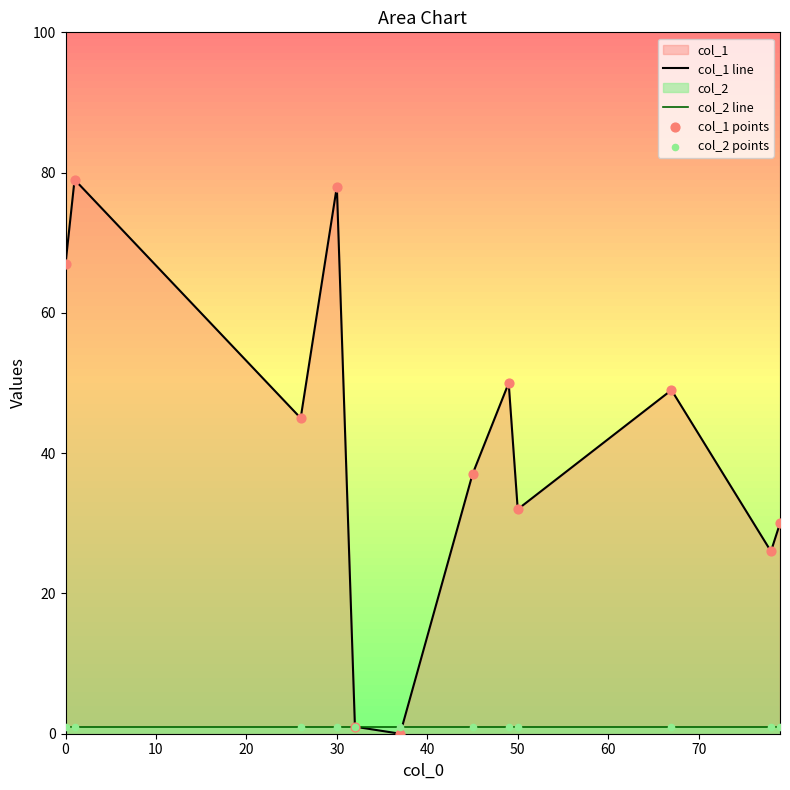

Which series has the largest total across all categories?

col_1 line